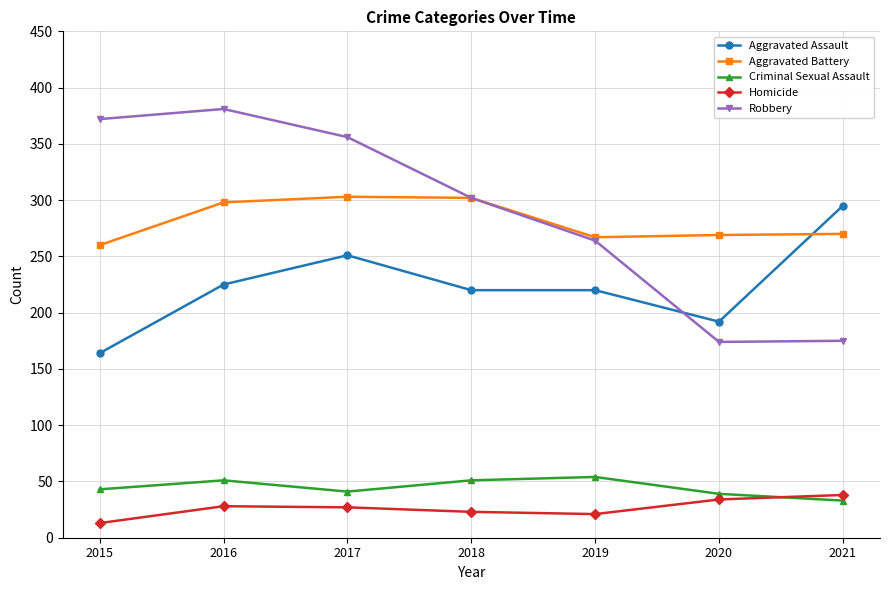

At which category does Robbery reach its first local peak?

2016